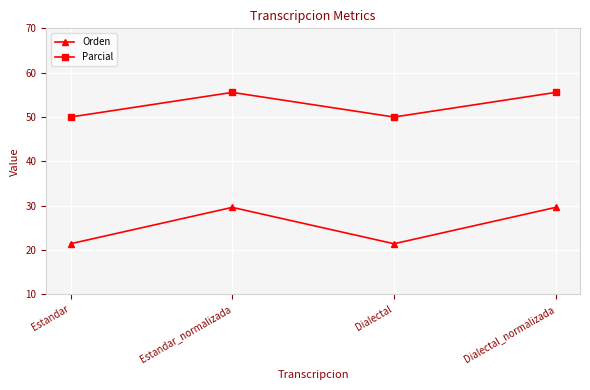

What is the difference between the maximum and second lowest values in the Orden series?

8.2